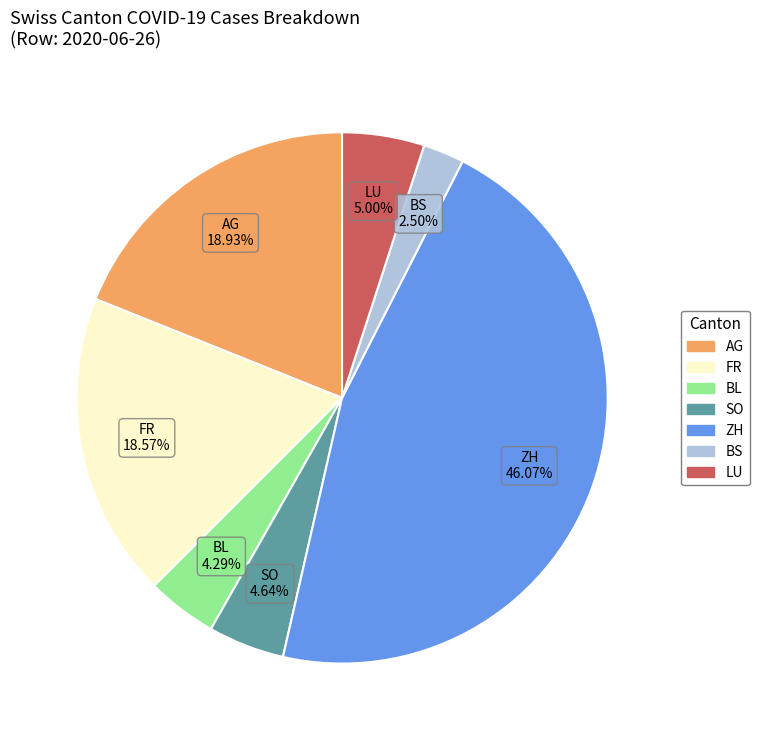

Is there a majority slice in this chart?

No